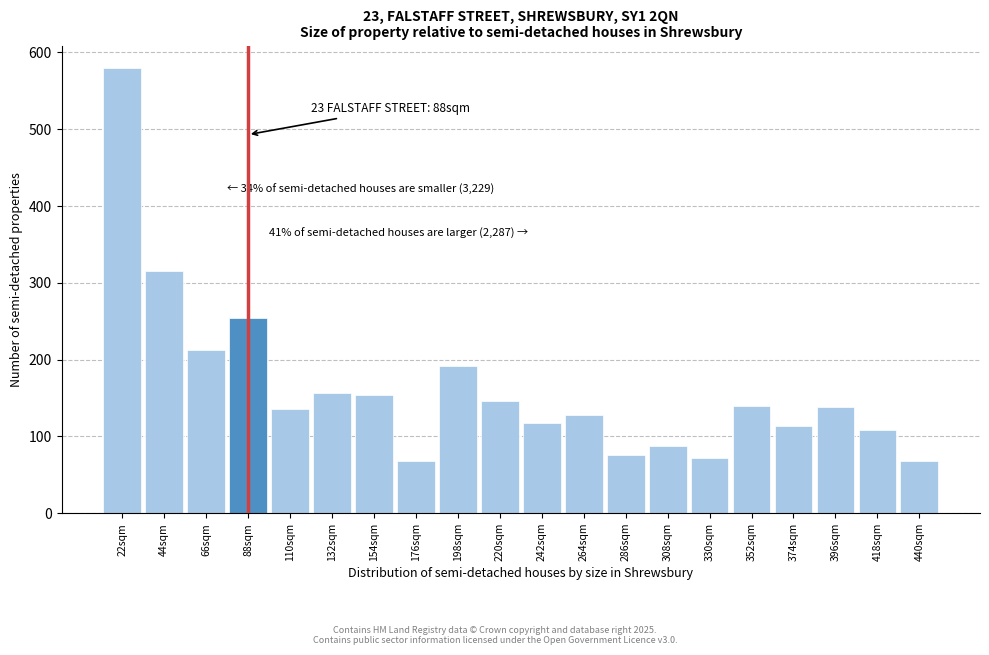

Between 132sqm and 308sqm, which is larger?

132sqm